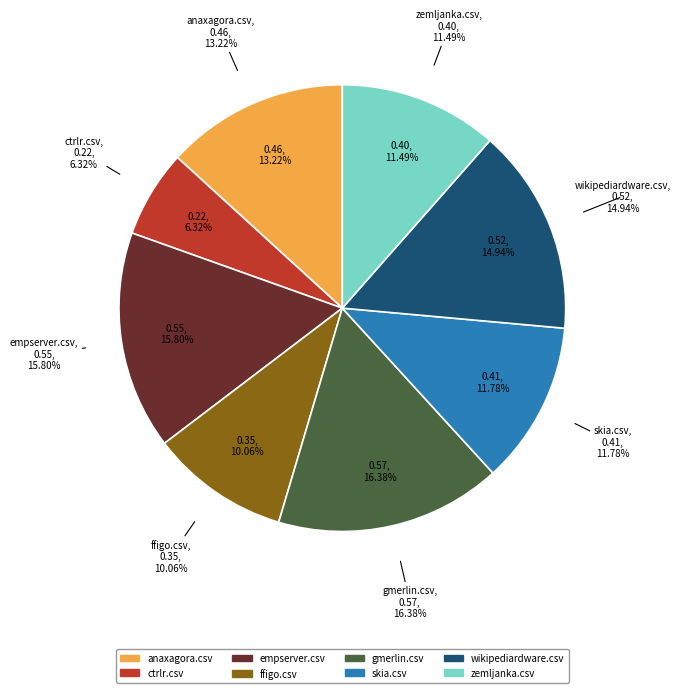

True or false: empserver.csv accounts for 16% of the total.

True